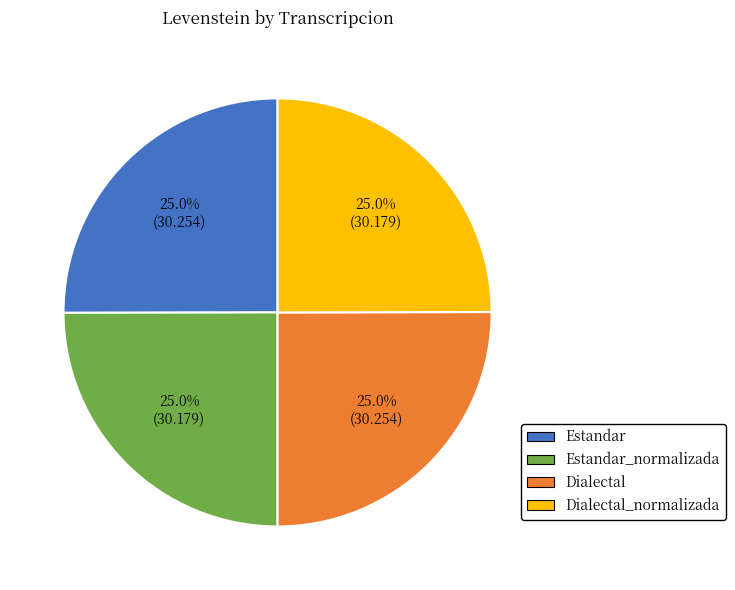

To the nearest percent, what is the average slice percentage?

25%